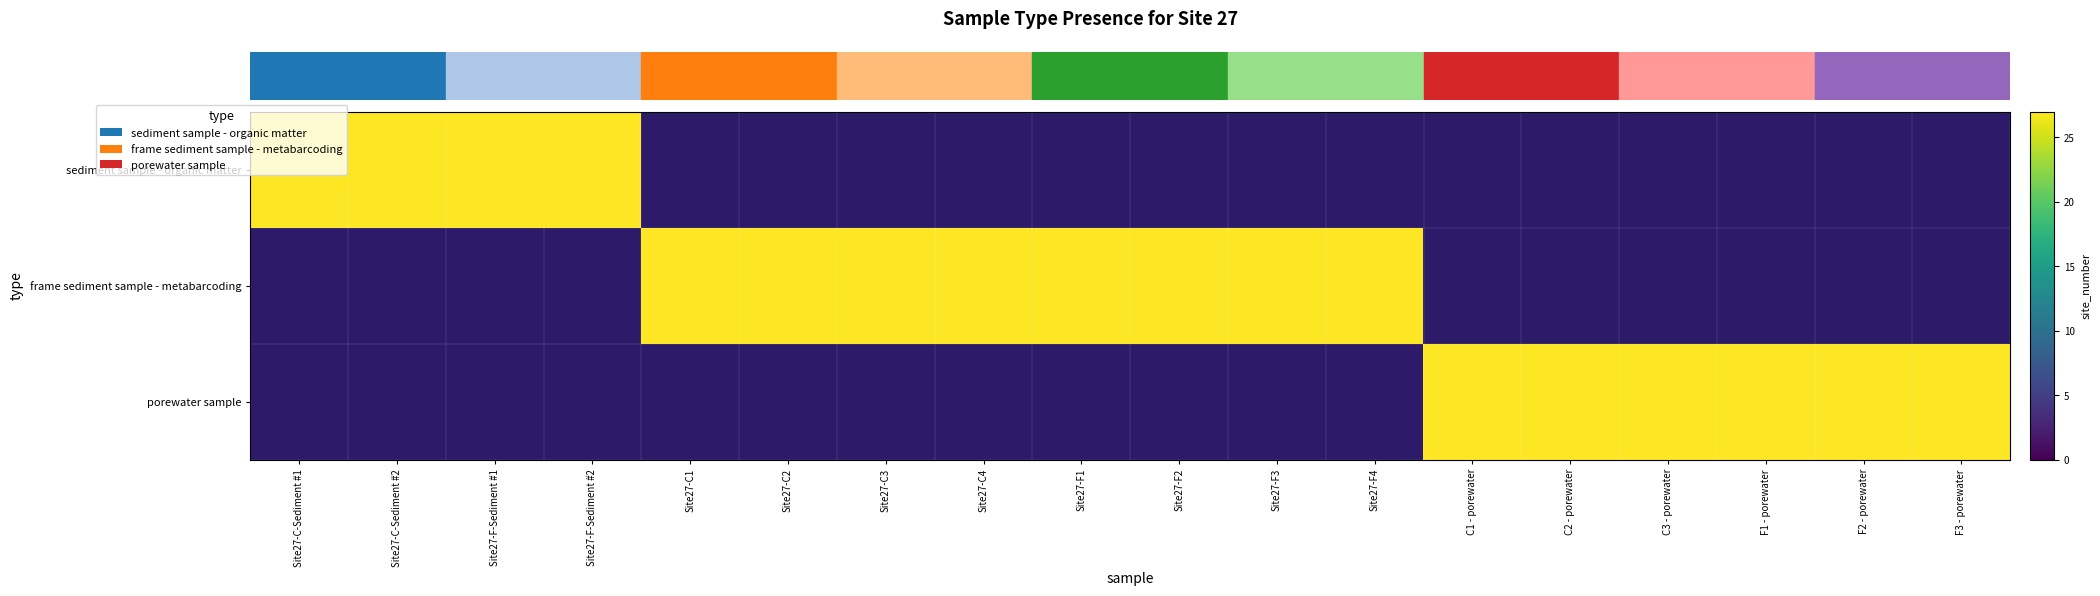

What is the maximum value shown in the chart?

27